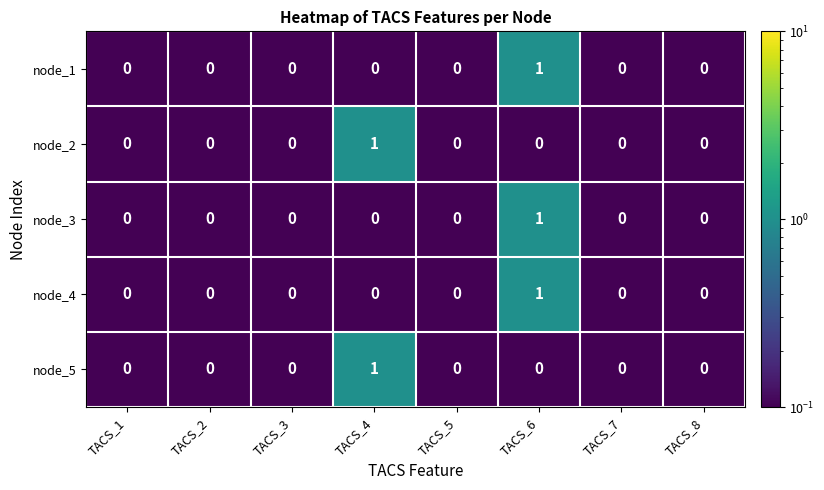

Count the node_1 values in the range 0 to 1.

8